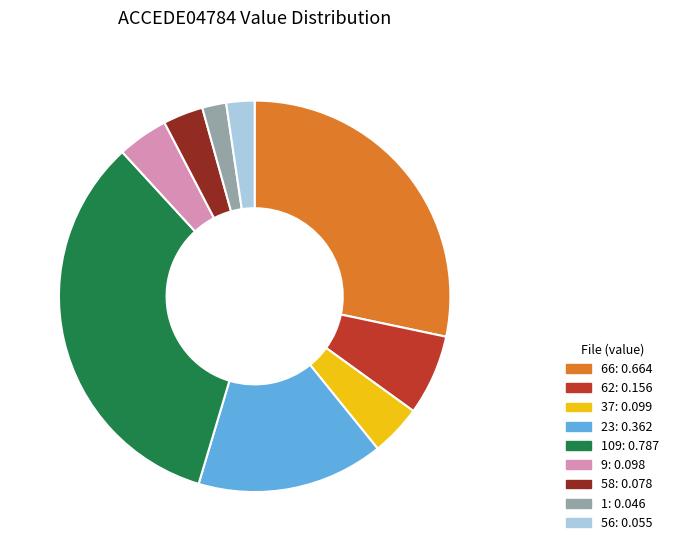

Is there a majority slice in this chart?

No